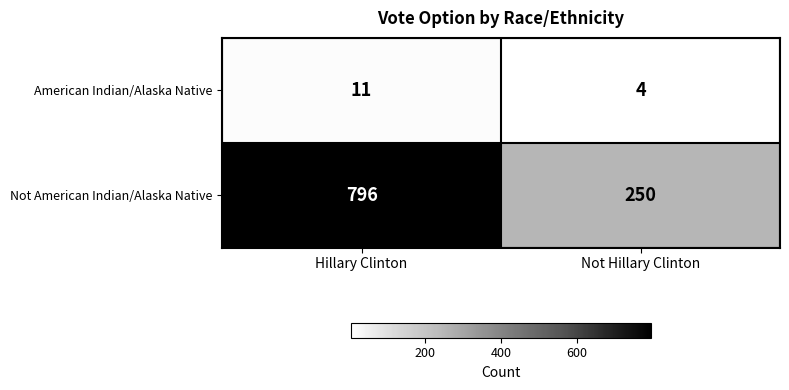

What is the average value of the Not American Indian/Alaska Native series?

523